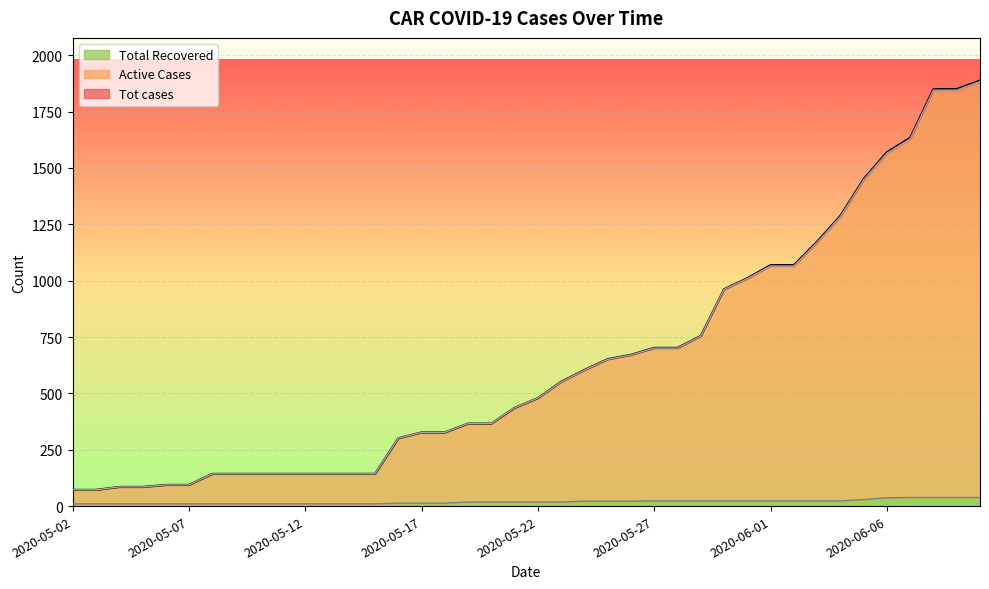

What is the approximate value of Tot cases at 2020-06-04, to the nearest 100?

1300